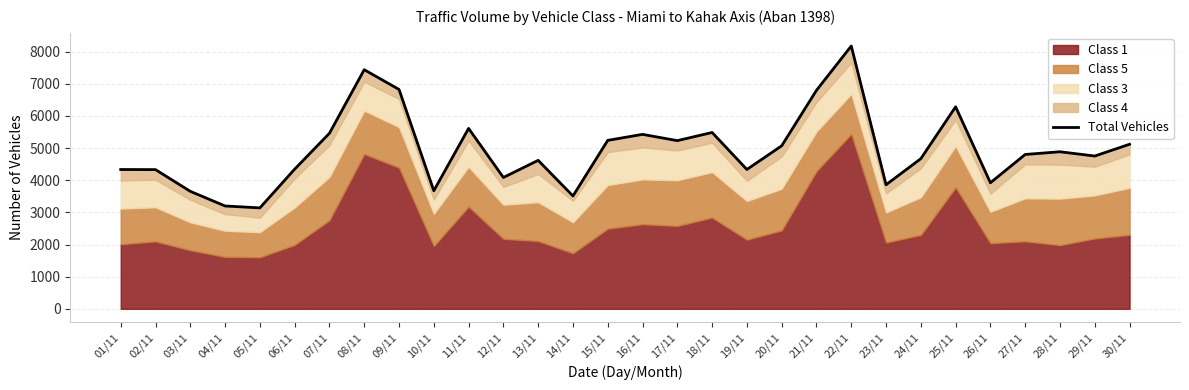

How many points are lower than both their immediate neighbors (excluding endpoints)?

9